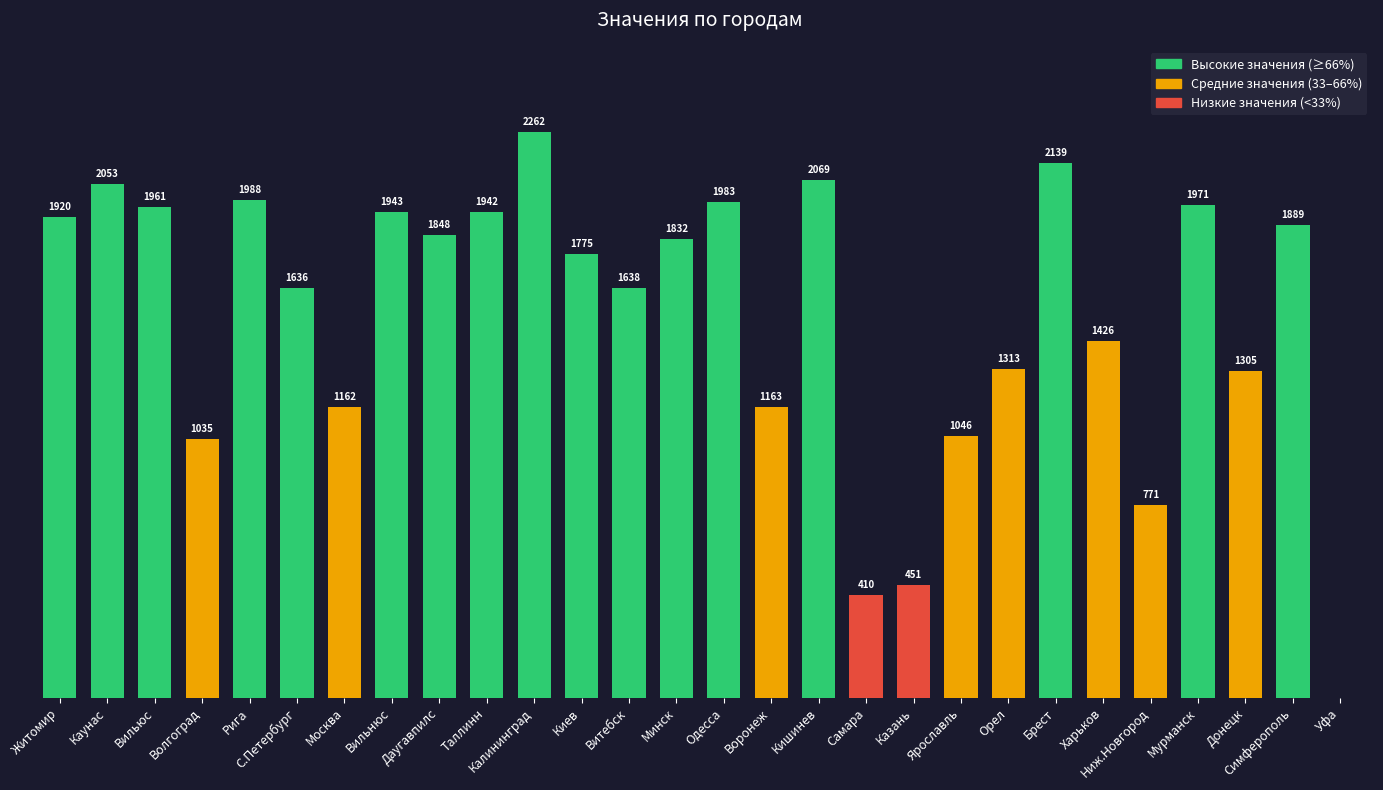

At which category does the chart reach its peak across all series?

Калининград